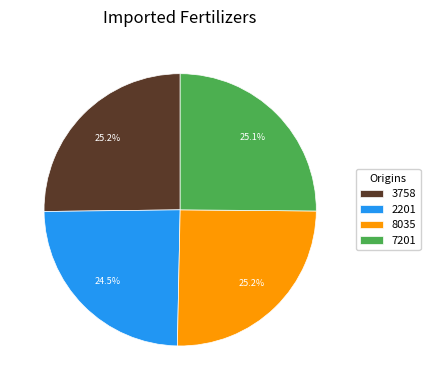

Combined, what portion of the pie is 7201 and 8035?

50.3%